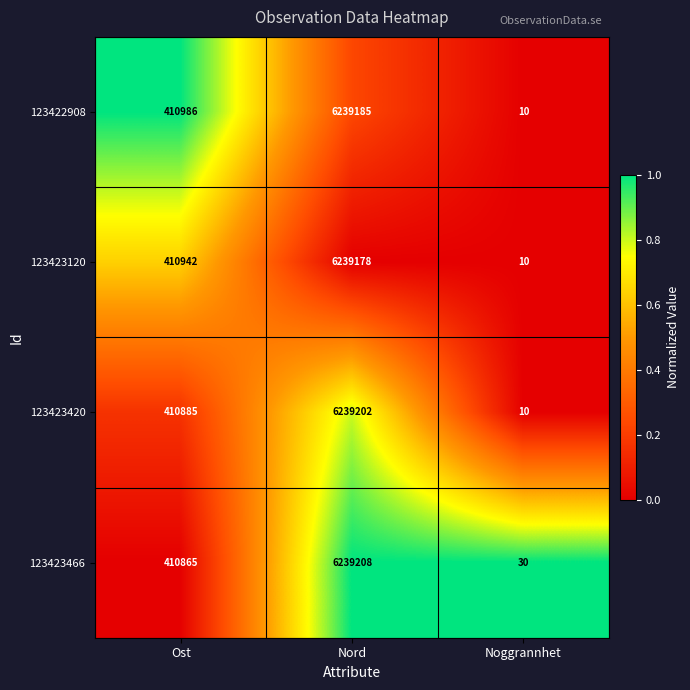

Which series has the widest spread of values?

123423420